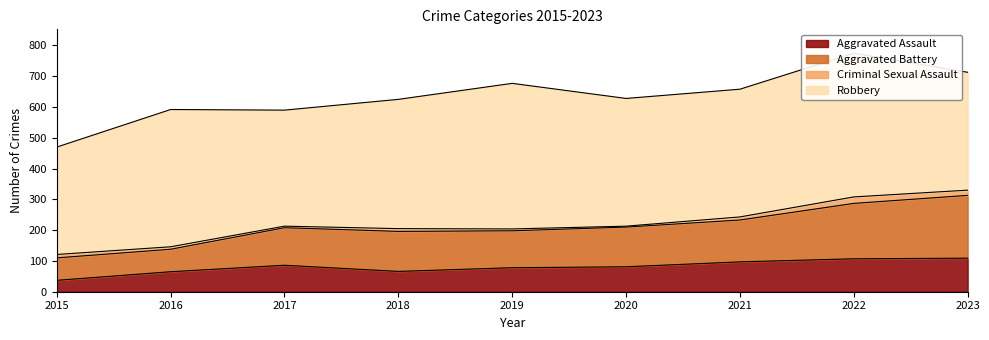

Between 2019 and 2018, which is larger?

2019